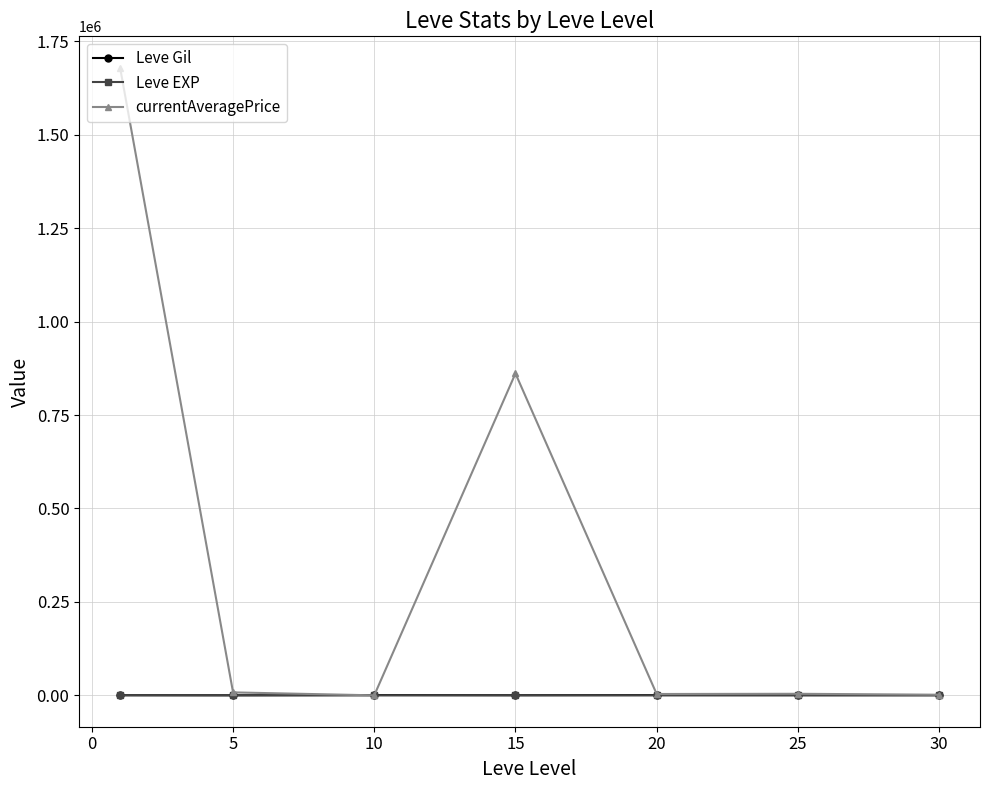

What is the greatest value displayed?

1679337.5